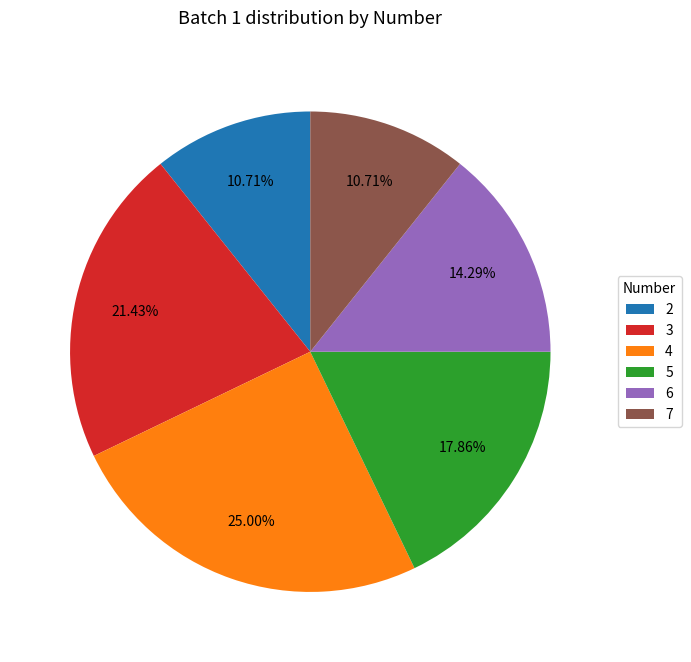

Count the number of slices in the pie.

6